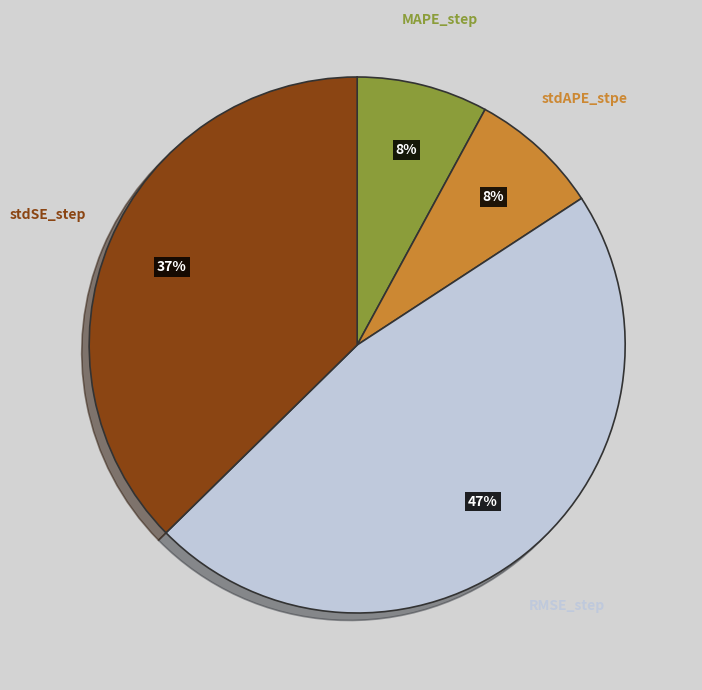

To the nearest percent, what is the average slice percentage?

25%